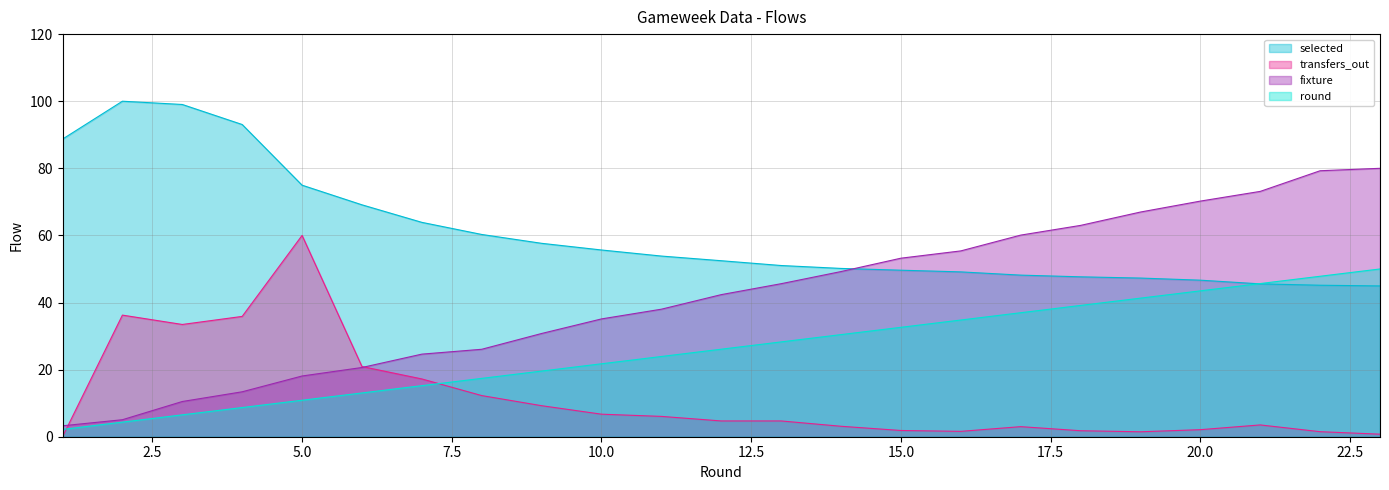

At how many categories does at least one series exceed 24?

23